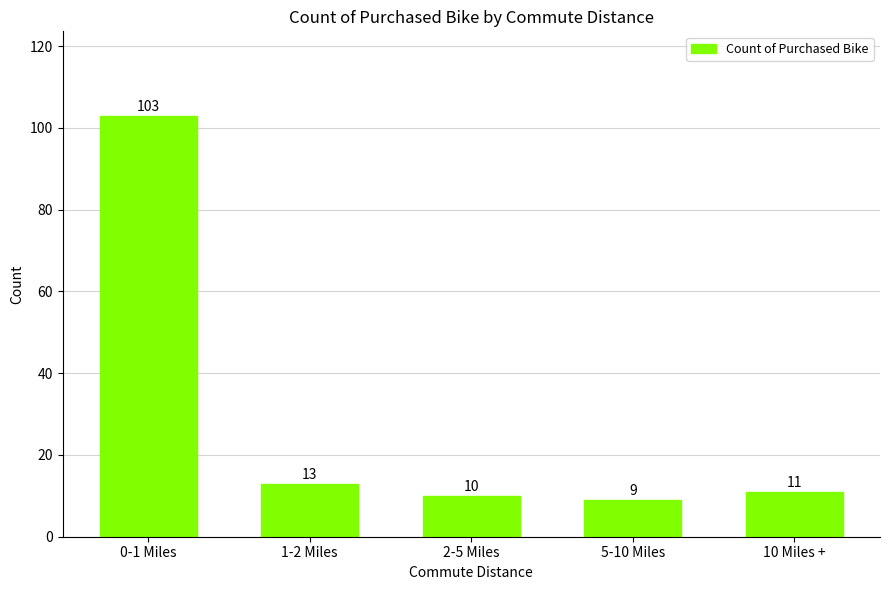

Which category has the highest value across all series?

0-1 Miles